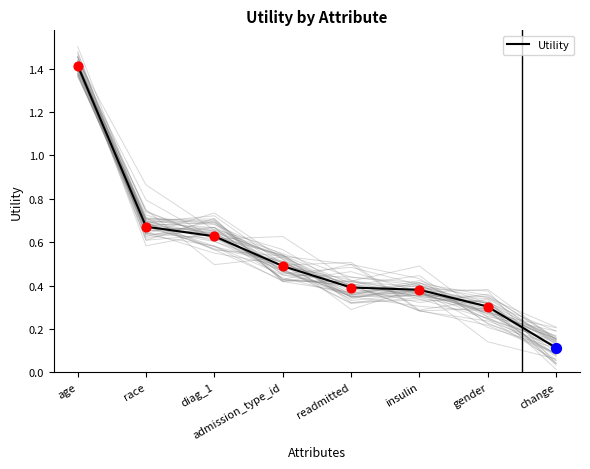

Between race and diag_1, which is larger?

race